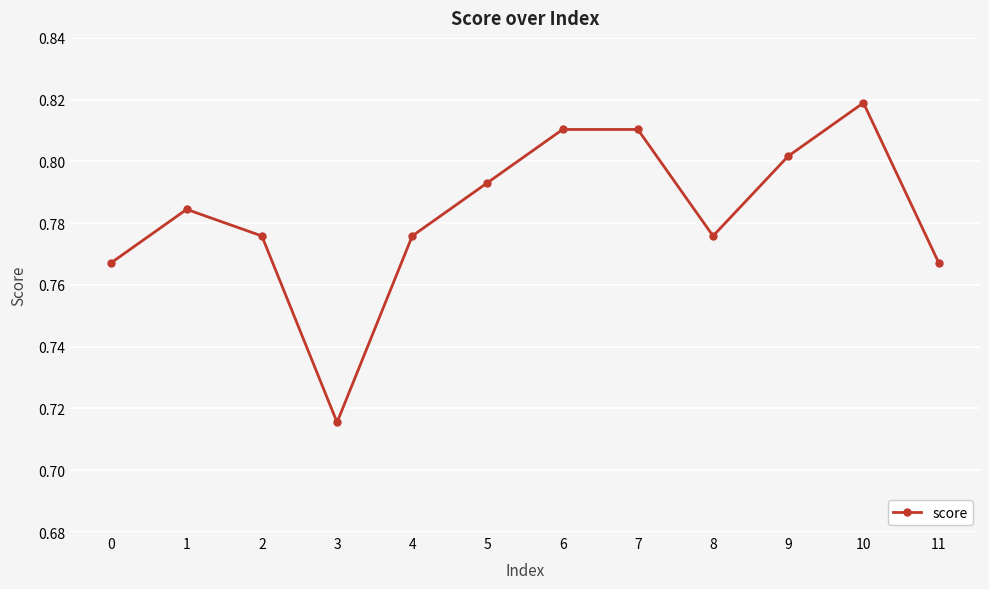

What is the sum of all values?

9.4